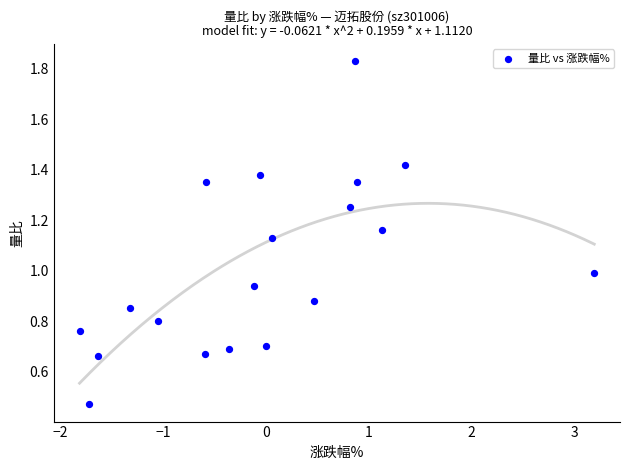

What is the range of X values (max minus min)?

5.0